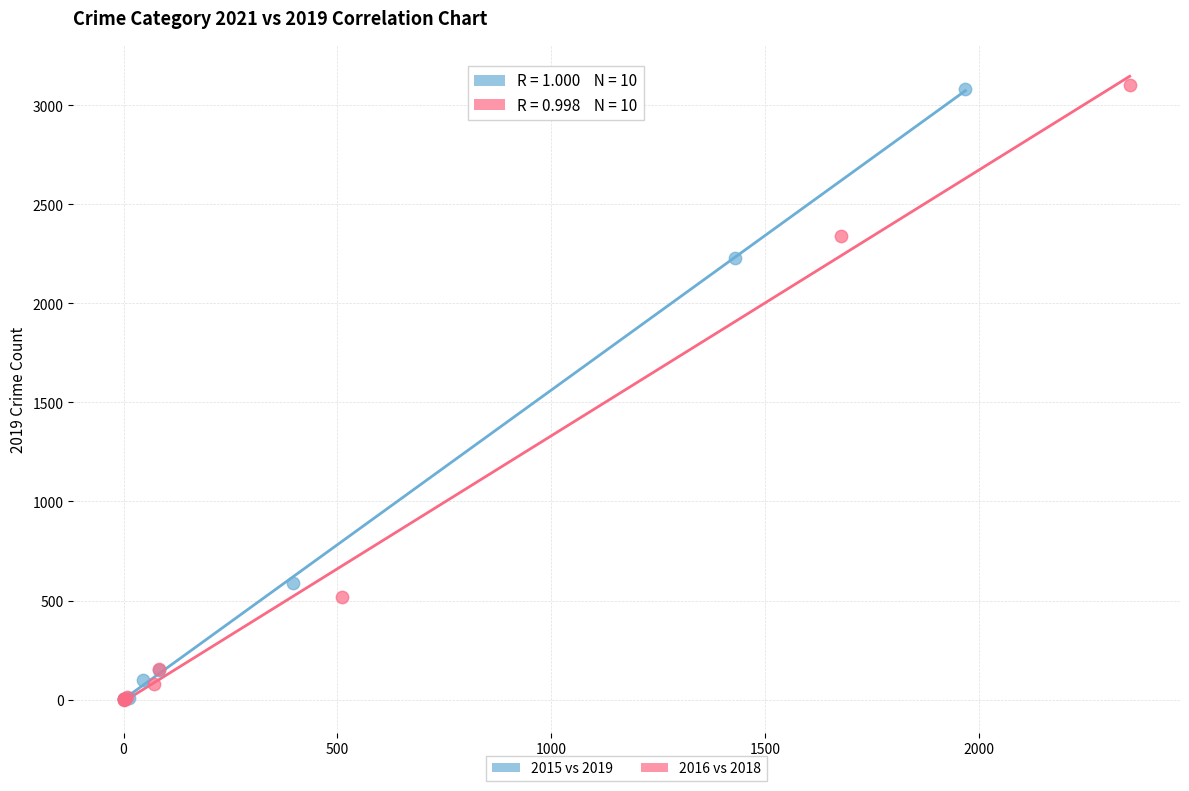

What are all the series names shown in the legend?

2015 vs 2019, 2016 vs 2018